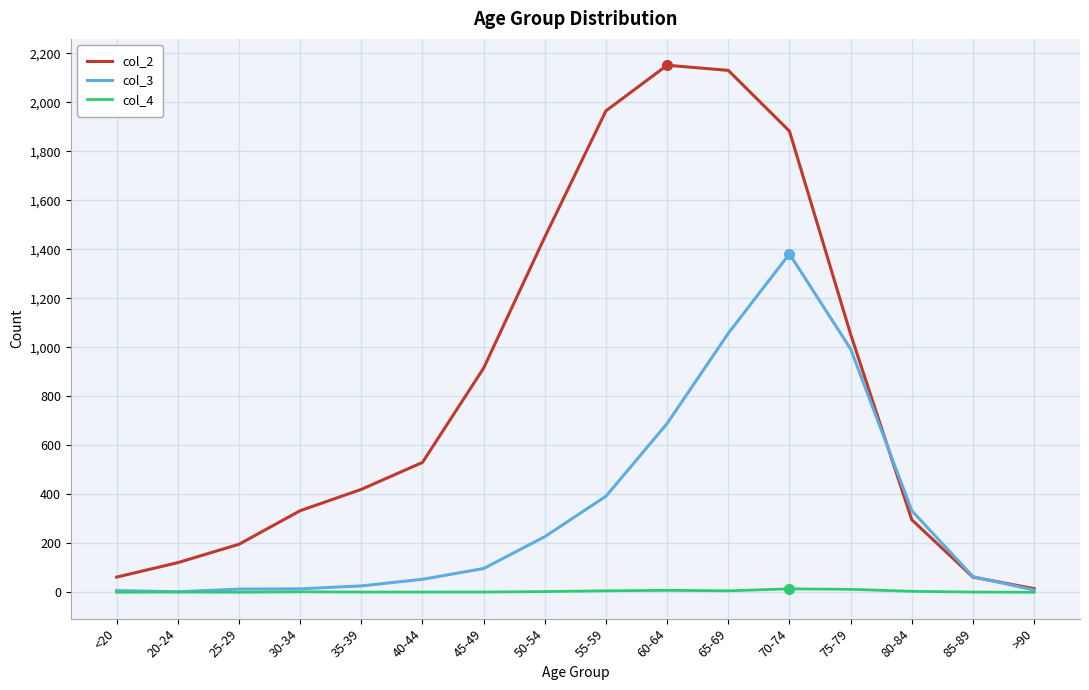

What are all the series names shown in the legend?

col_2, col_3, col_4